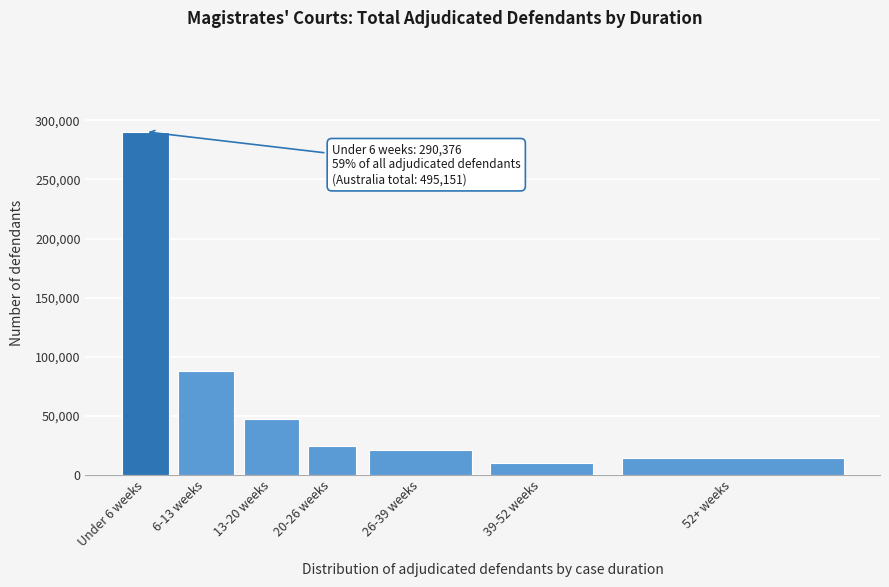

Reading right to left, list all the values displayed in this chart.

14370	10272	20742	24179	47131	88081	290376